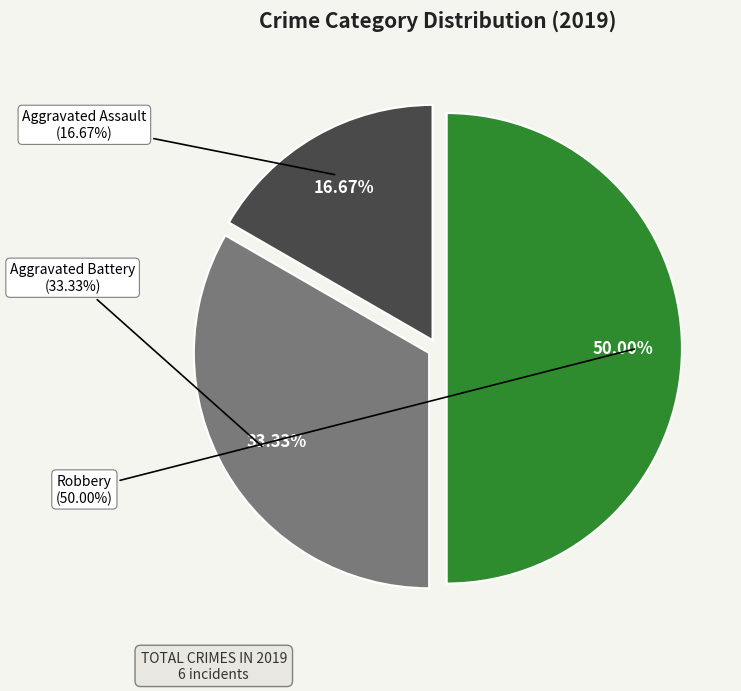

Combined, what portion of the pie is Aggravated Battery and Aggravated Assault?

50.0%